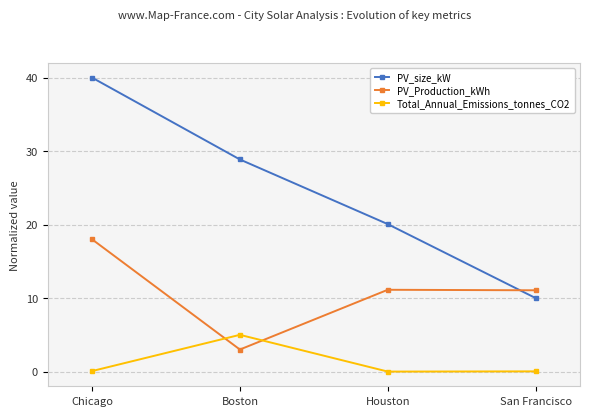

How many lines are shown in the chart?

3